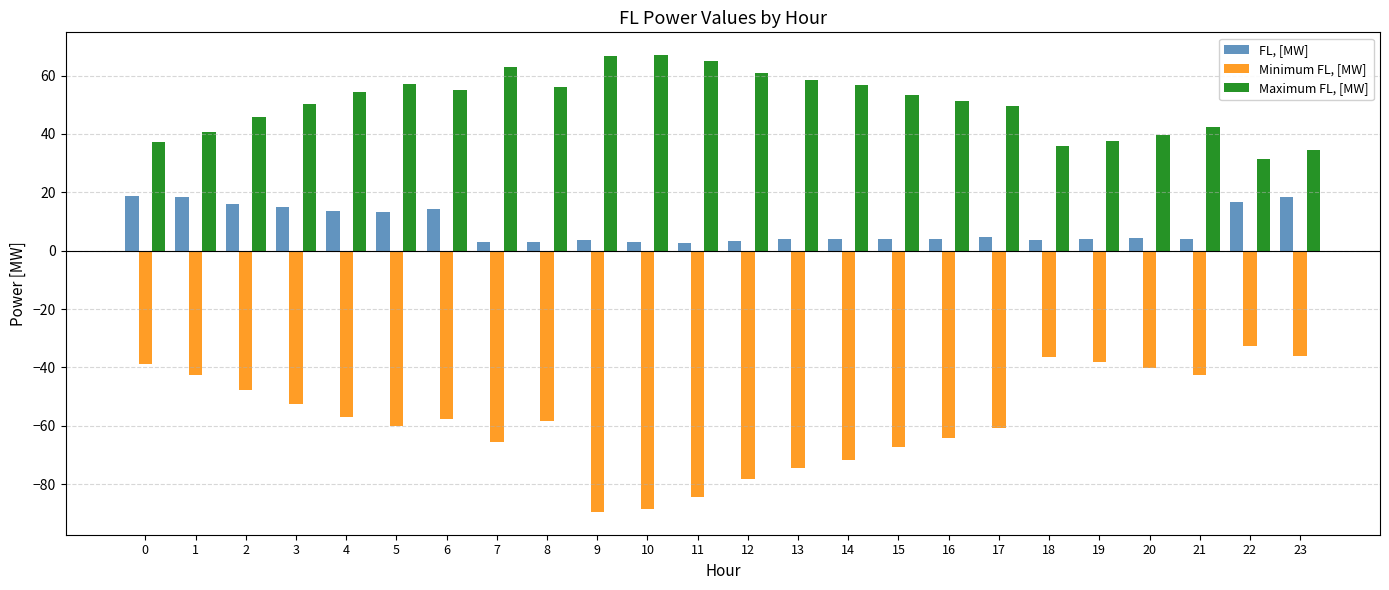

How many values in the Maximum FL, [MW] series are below 53?

12